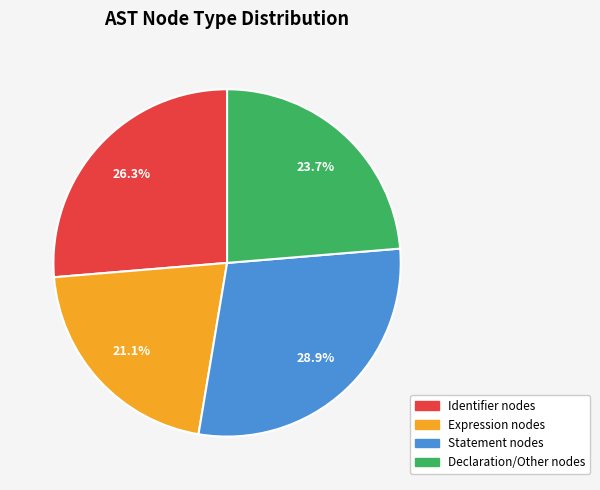

Is there any slice that represents more than half of the pie?

No